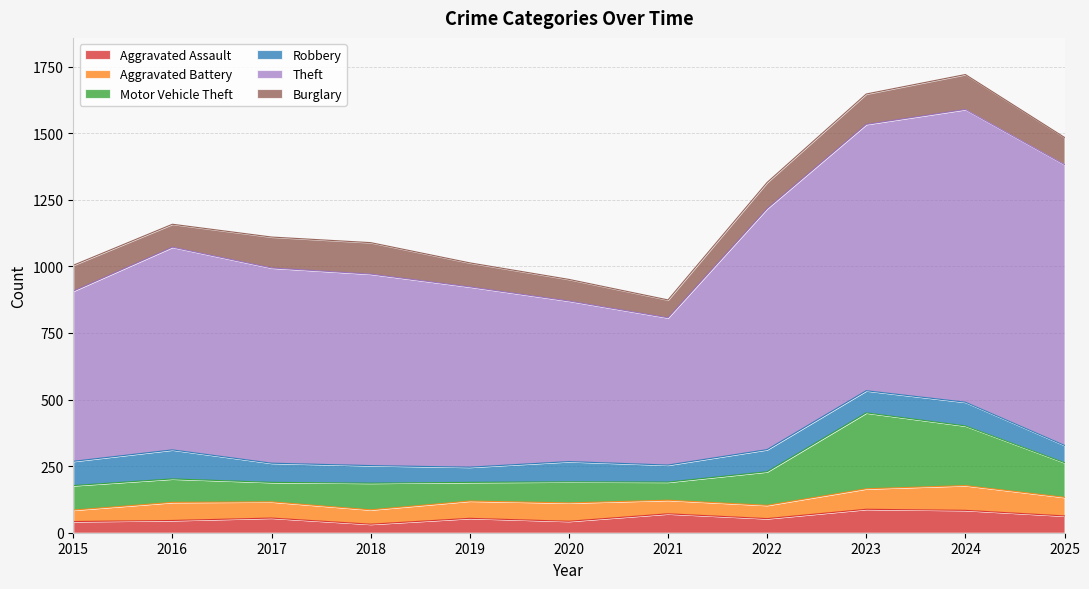

How many data points in Theft are less than 733?

5